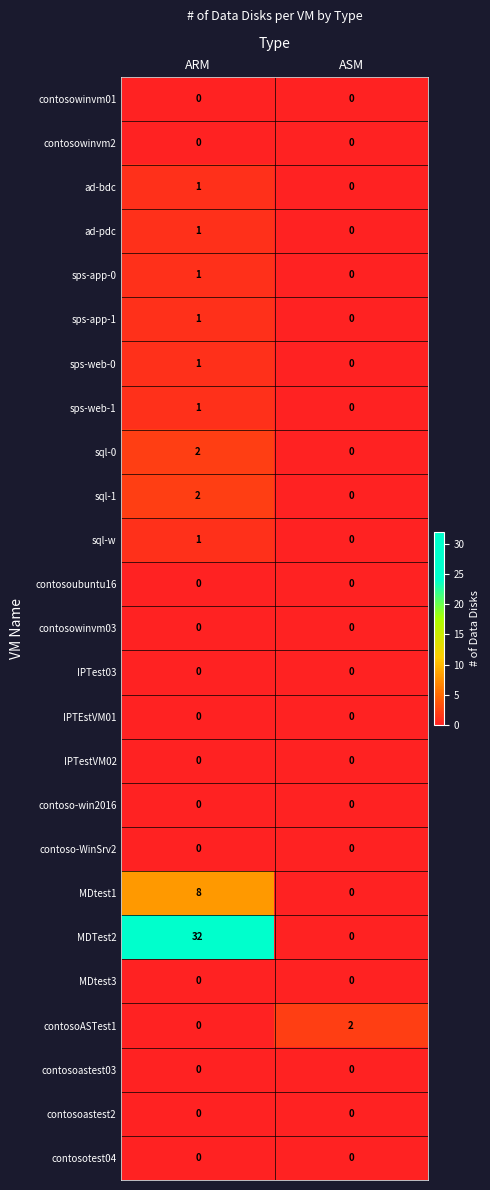

Which series has the largest total across all categories?

MDTest2